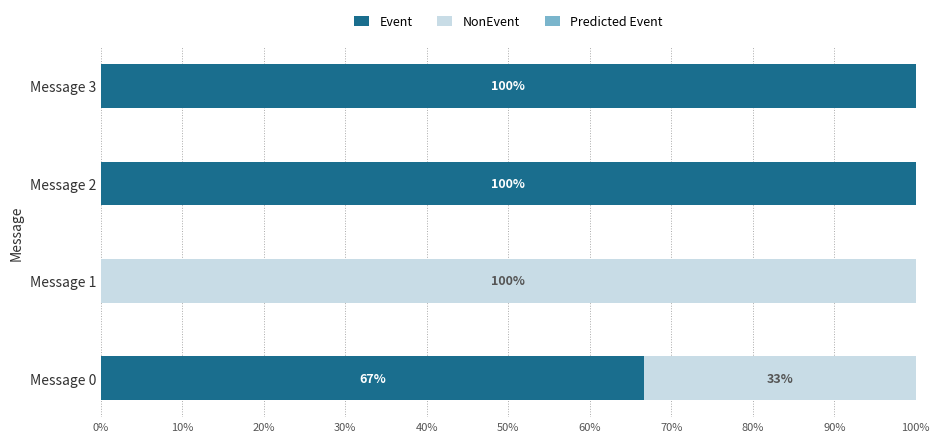

What is the total value across all series at Message 2?

100.0